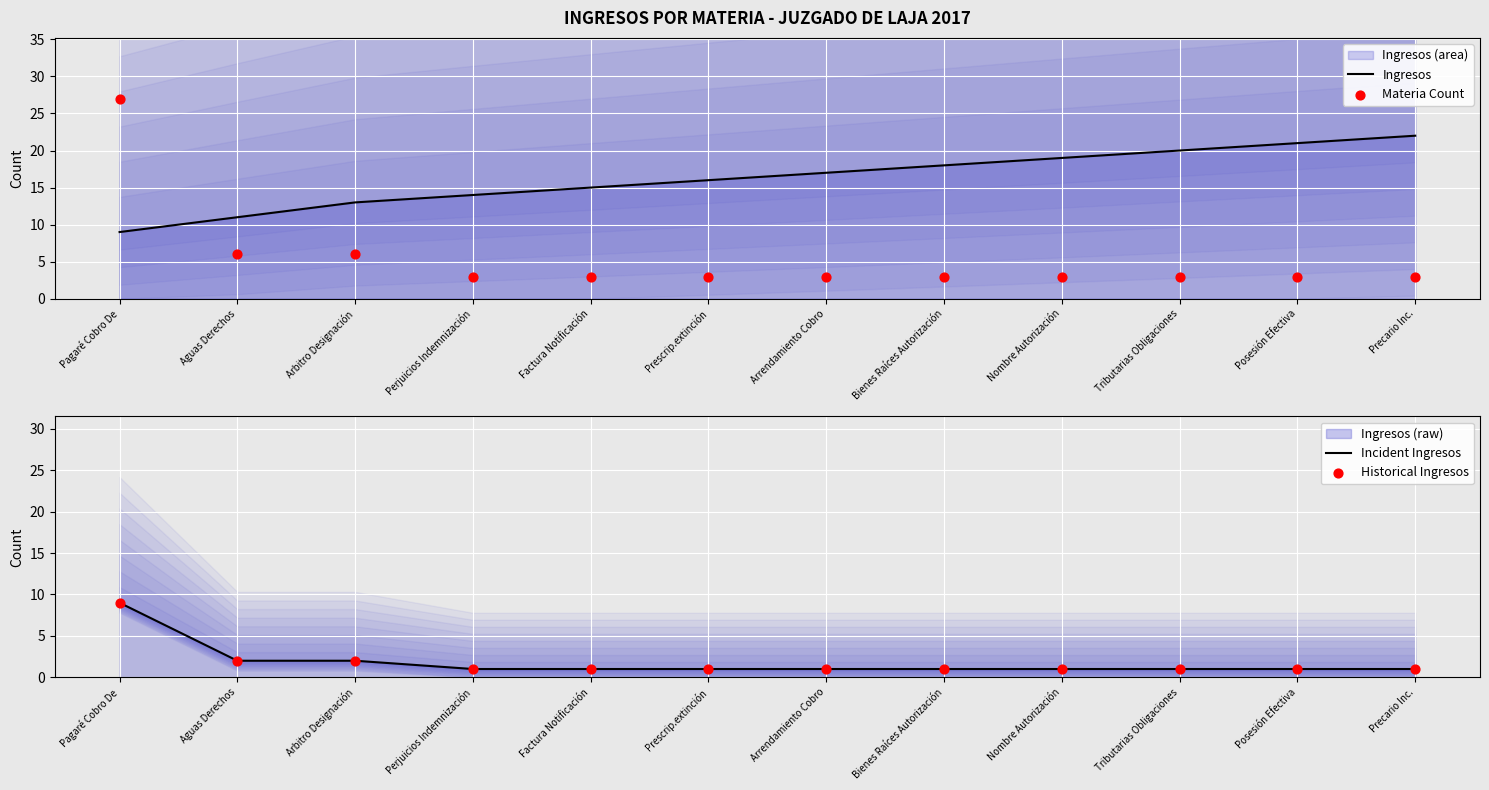

What is the total value across all series at Arrendamiento Cobro?

22